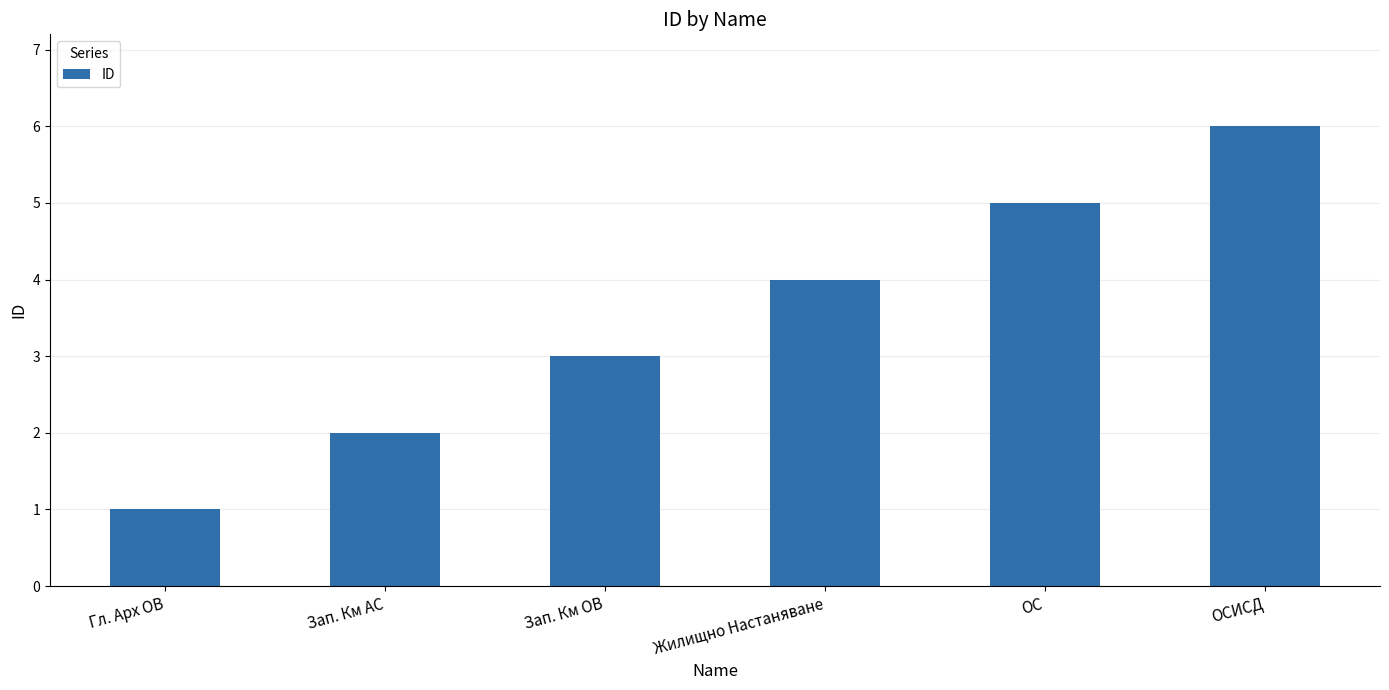

Which category has the highest value across all series?

ОСИСД